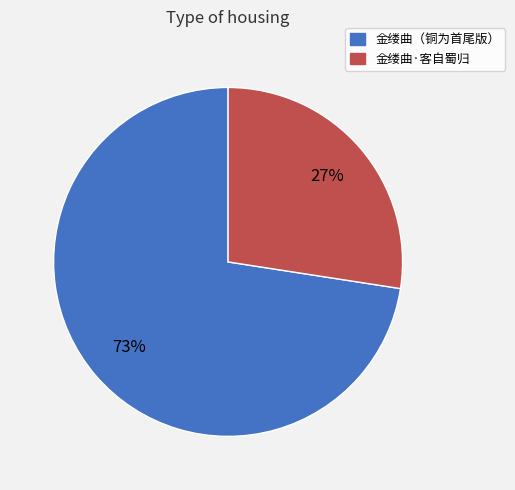

Does any single category account for the majority?

Yes